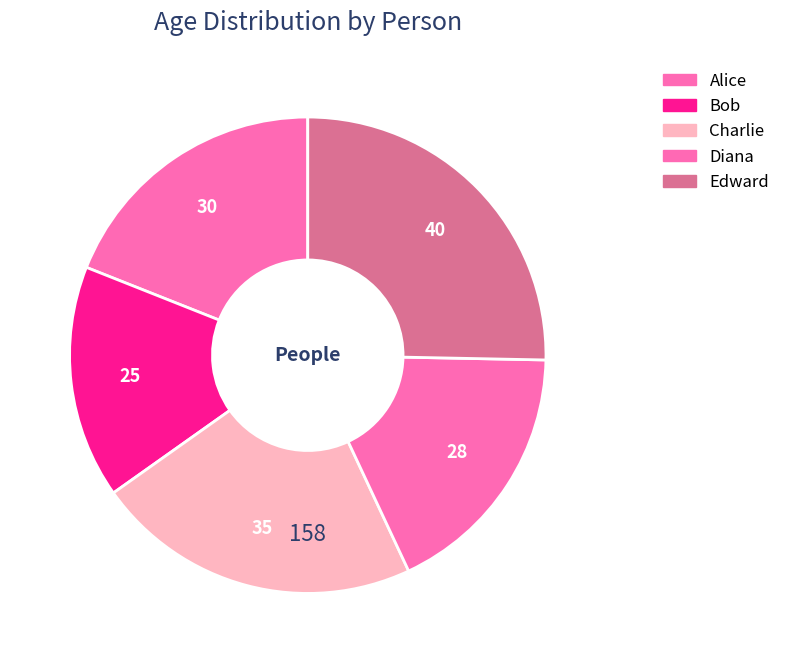

Is it true that Charlie is 9% of the pie?

False